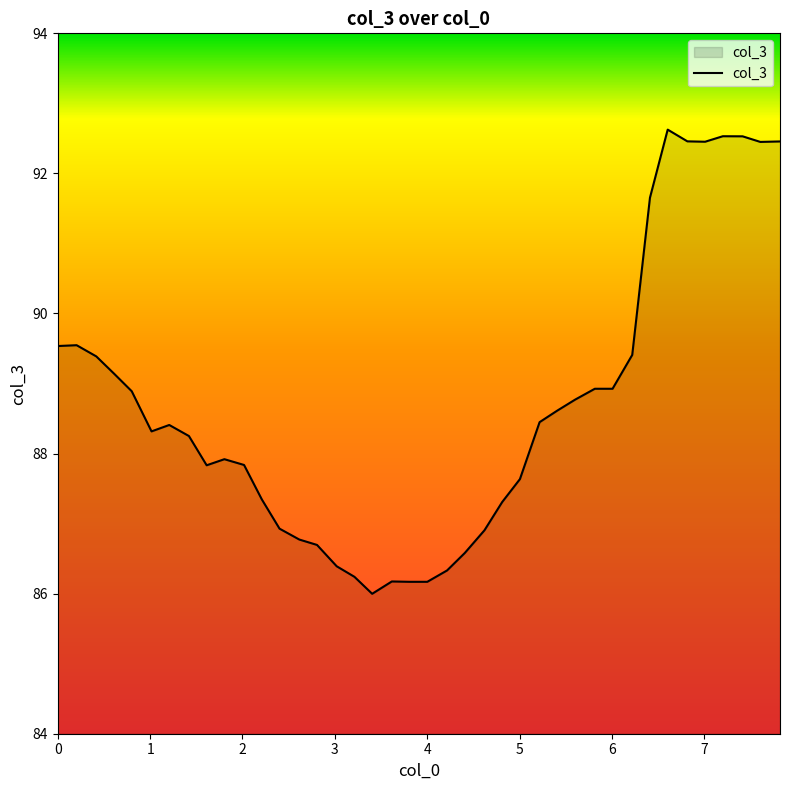

What is the difference between the maximum and minimum values?

6.6